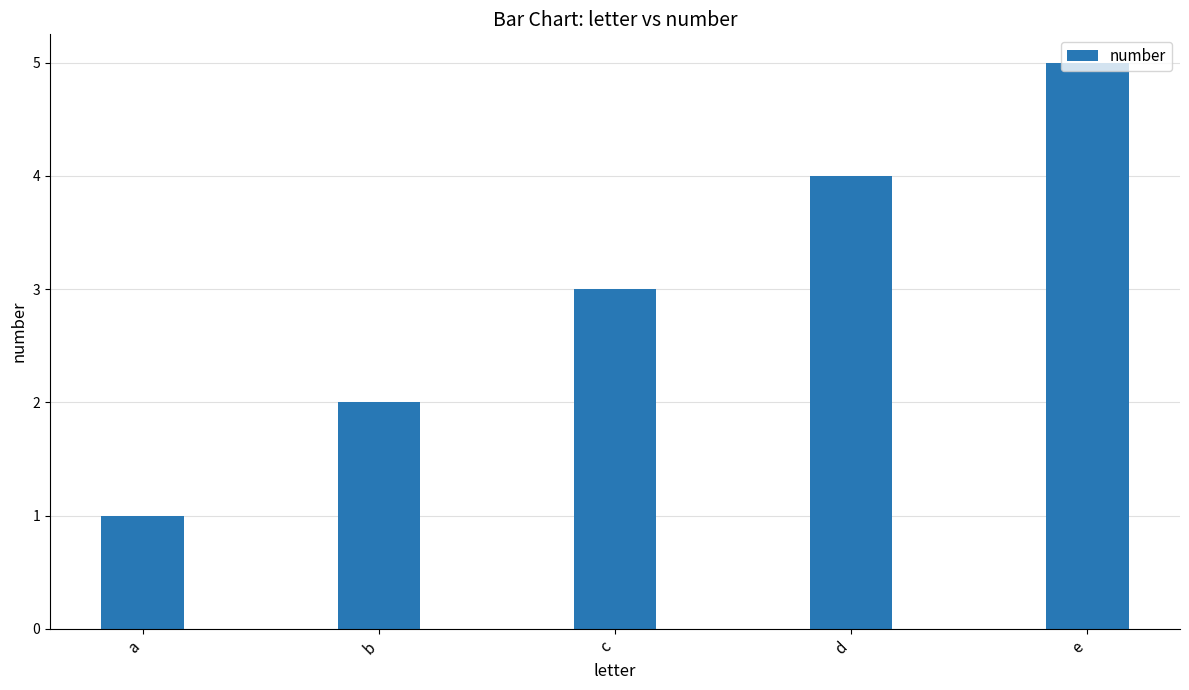

What is the smallest value displayed?

1